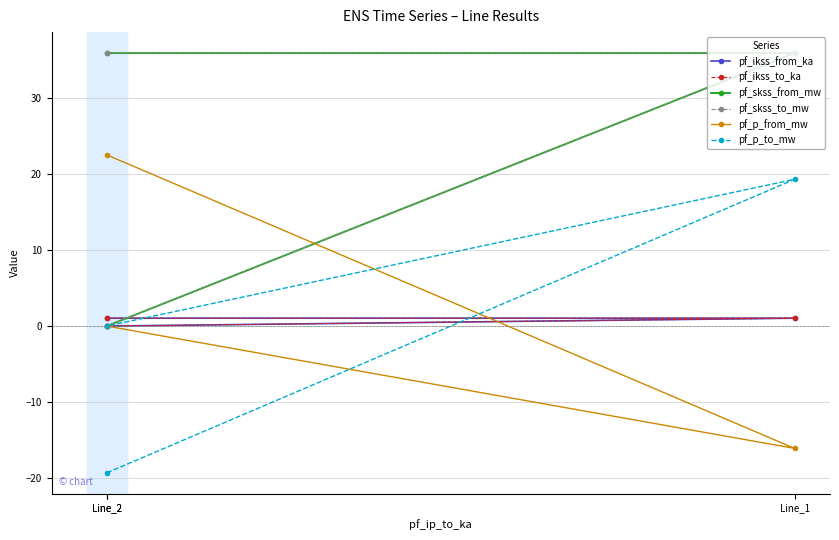

Where is pf_p_from_mw nearest to the value 3?

Line_2